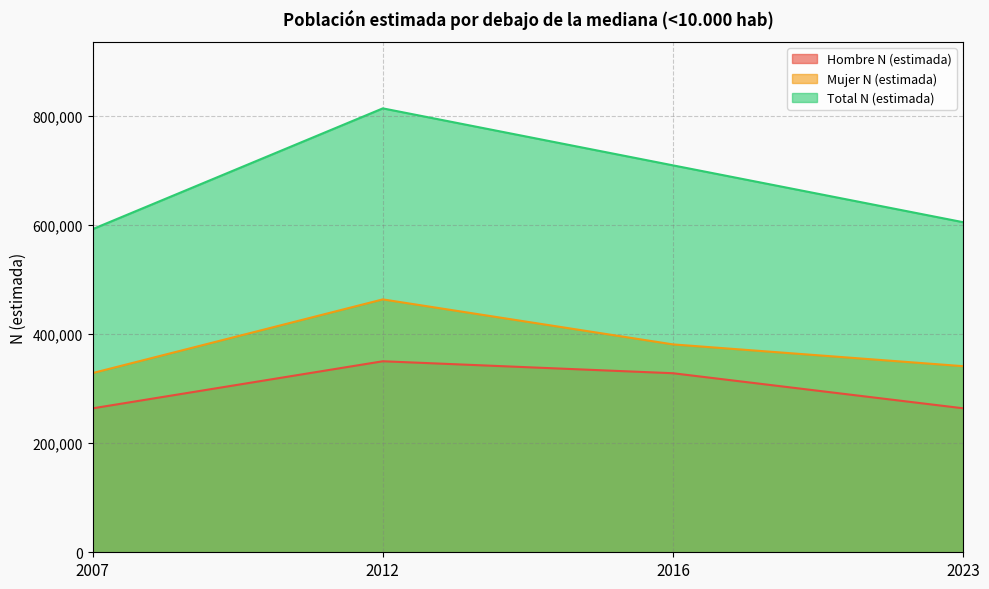

At 2007, list the series in order from smallest to largest.

Hombre N (estimada), Mujer N (estimada), Total N (estimada)